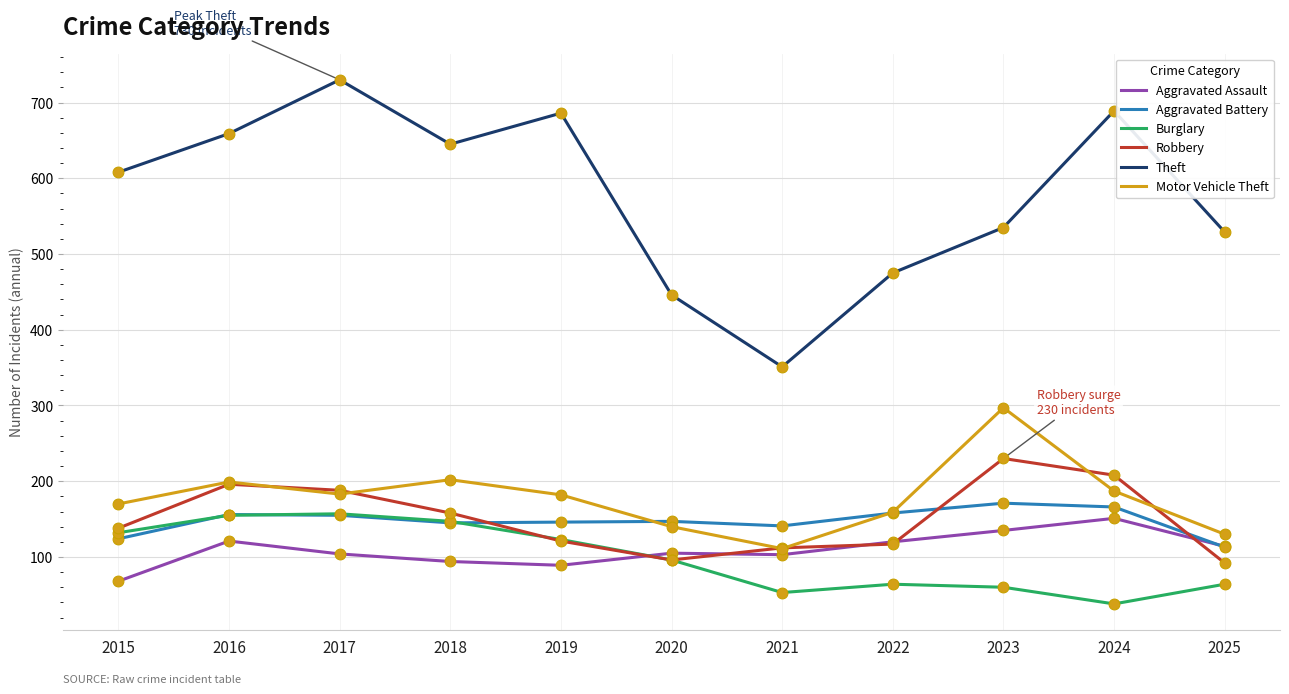

Which series has the largest range (max minus min)?

Theft